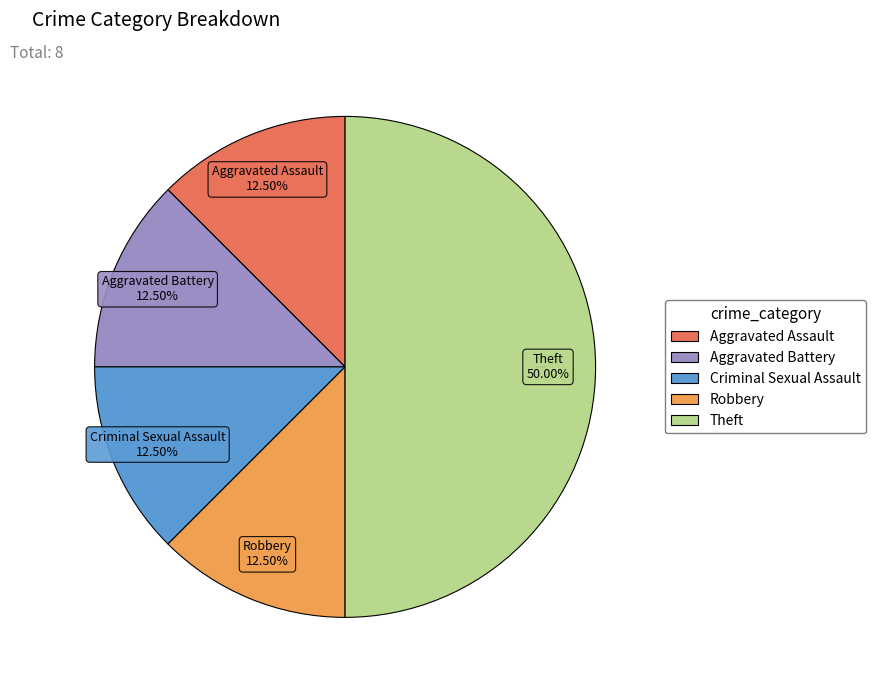

Is Robbery the majority of the pie?

No